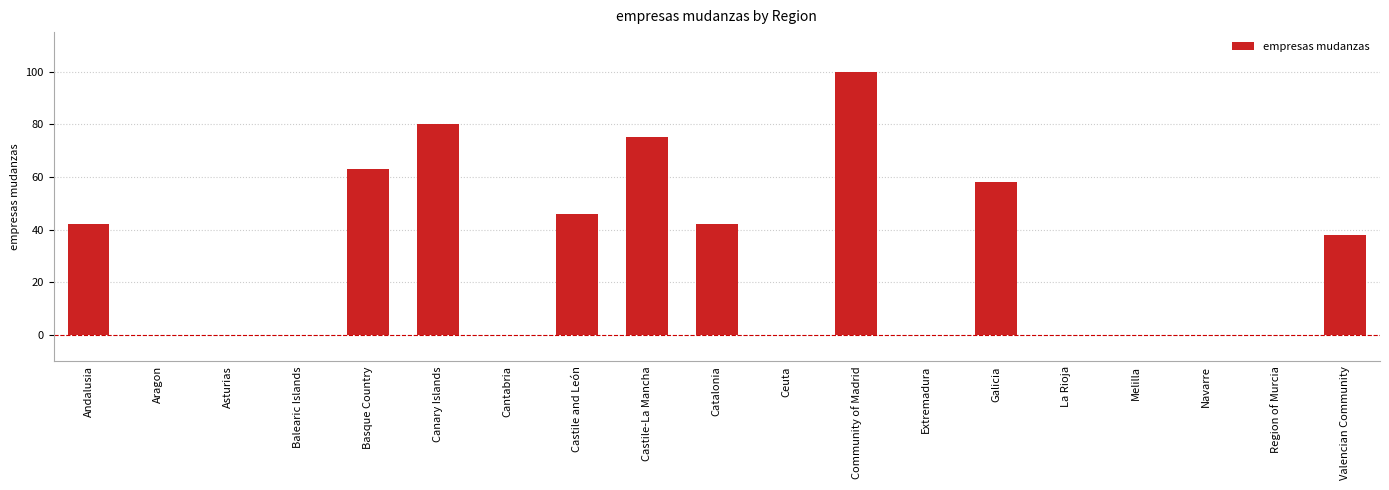

What is the change in value from Galicia to La Rioja?

-58